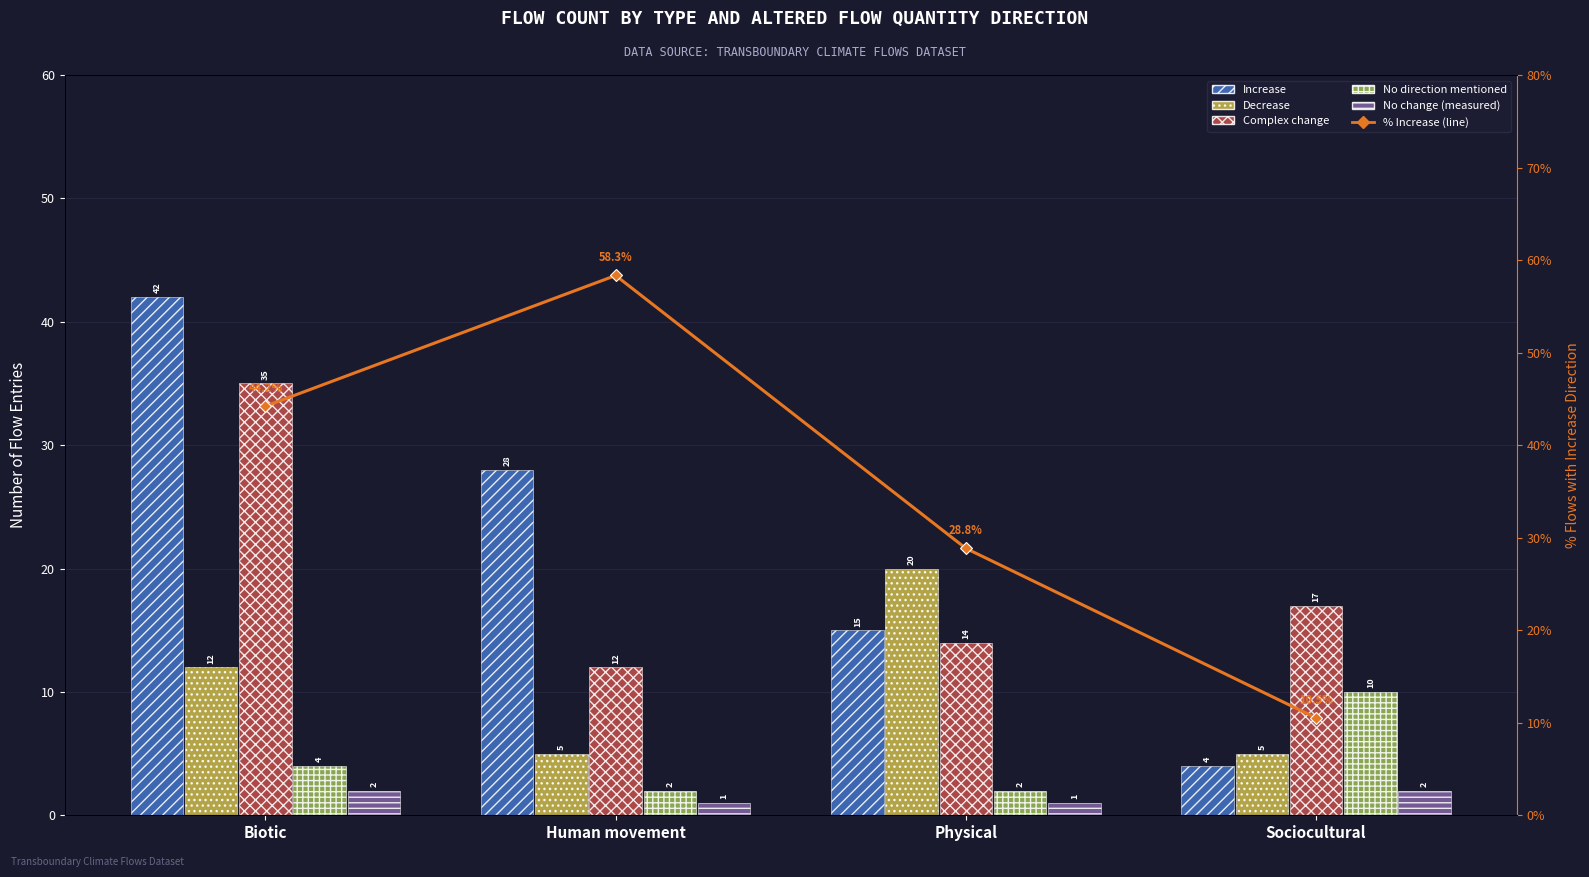

The value of Increase at Physical is 15.0. True or false?

True